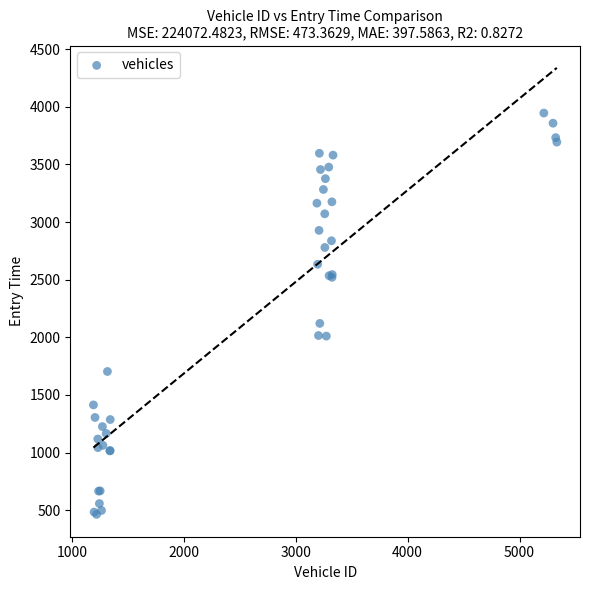

What Y value in the scatter plot is closest to 2205?

2121